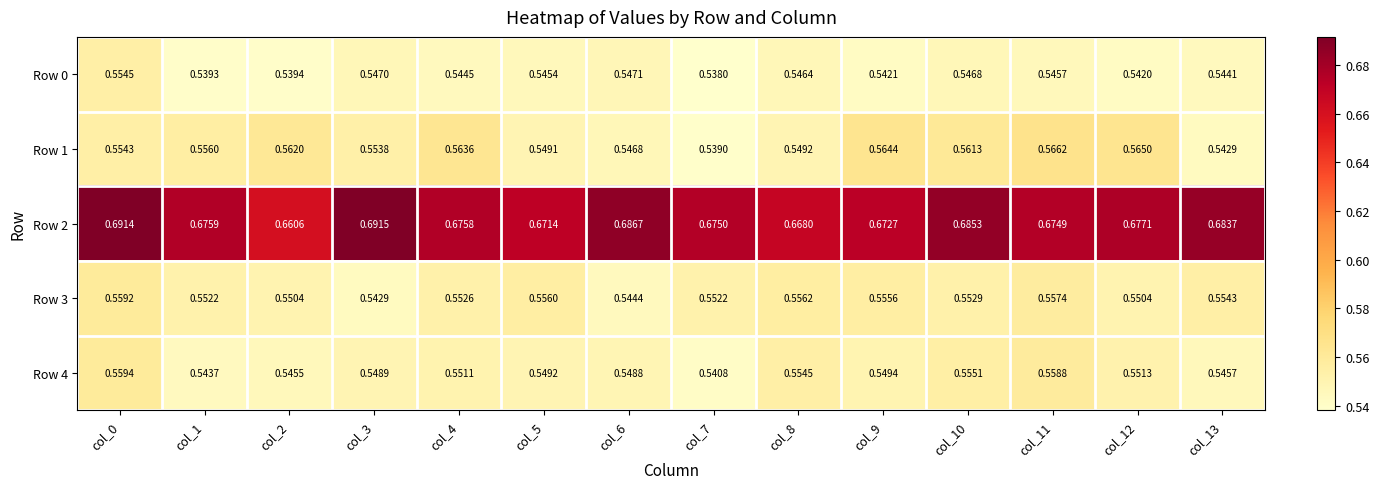

Is the value of Row 0 at col_10 greater than the value of Row 1 at col_10?

No